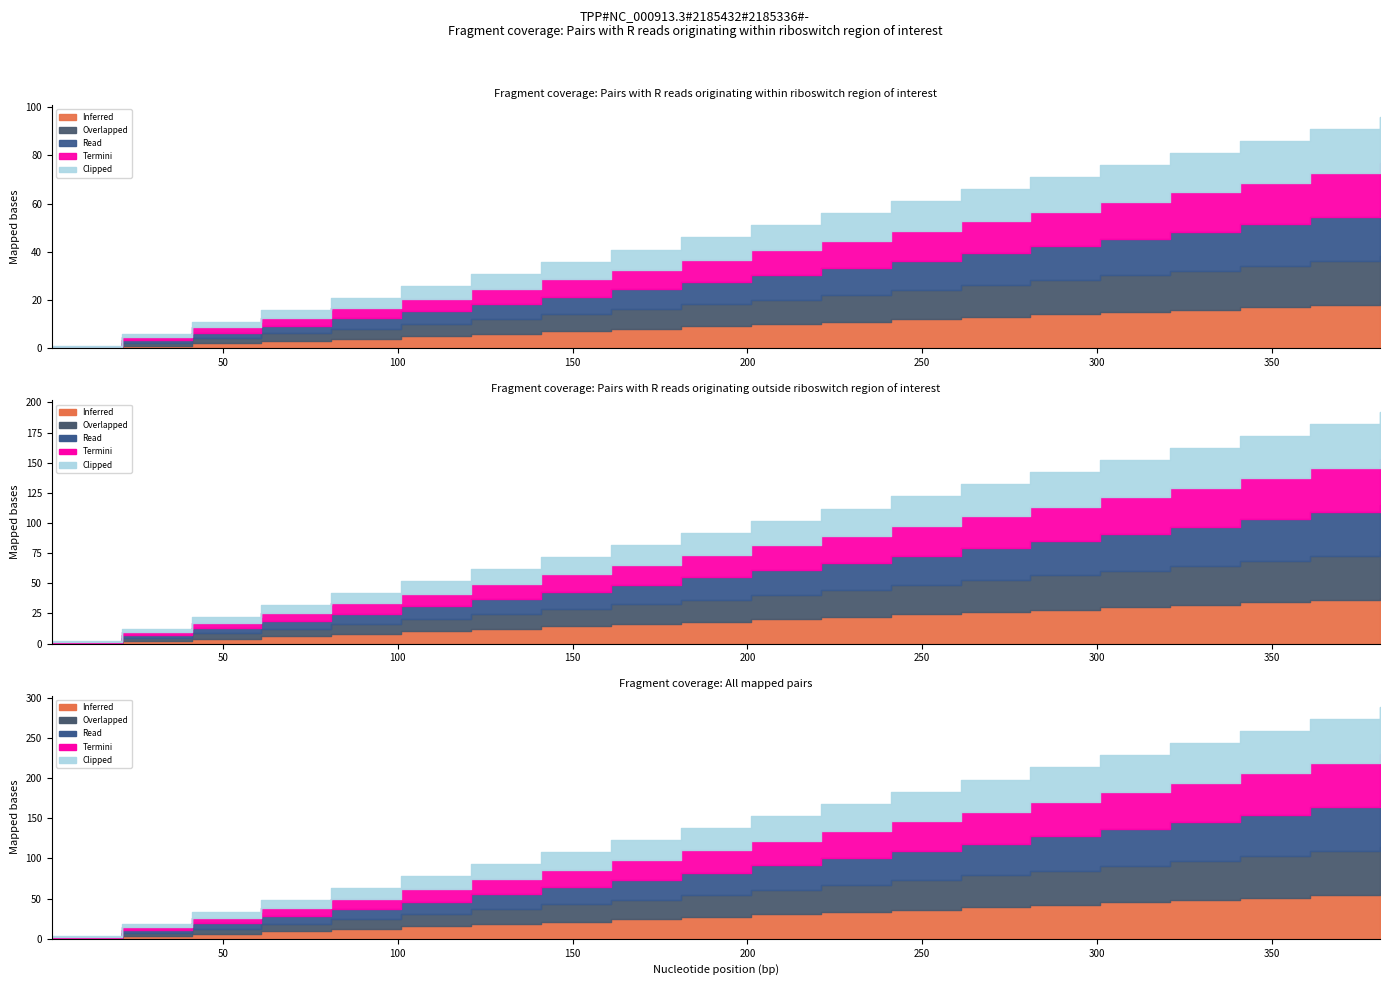

The value of Termini at 241 is 150. True or false?

False